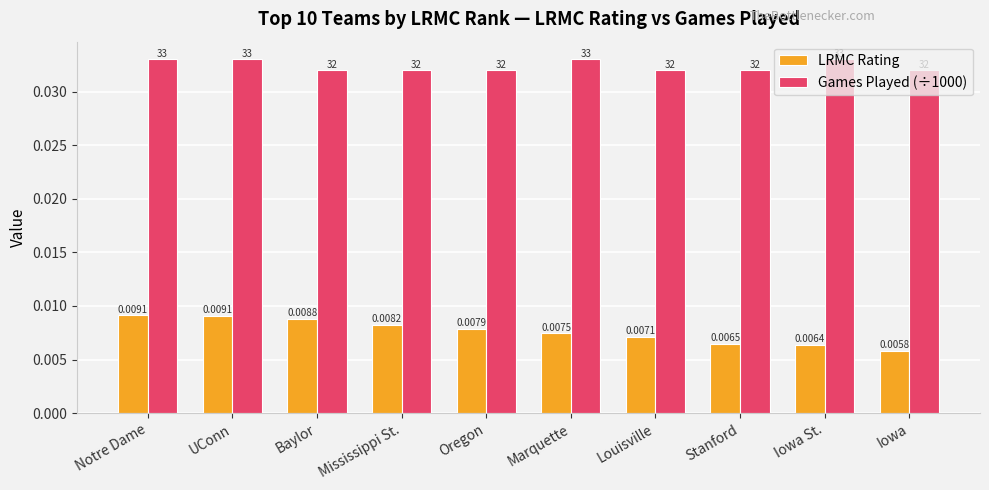

Is the value of LRMC Rating at Mississippi St. greater than the value of Games Played (÷1000) at Mississippi St.?

No